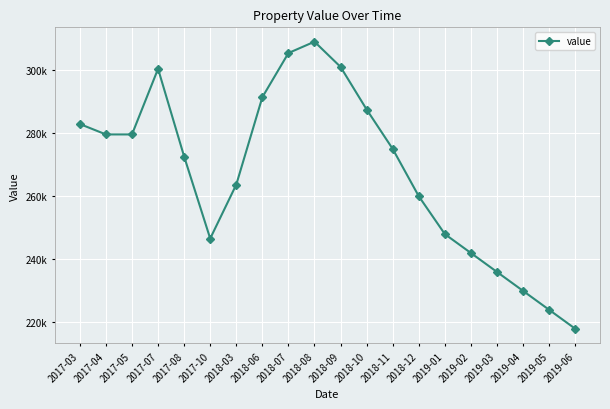

What is the value of the 17th point from the left?

236000